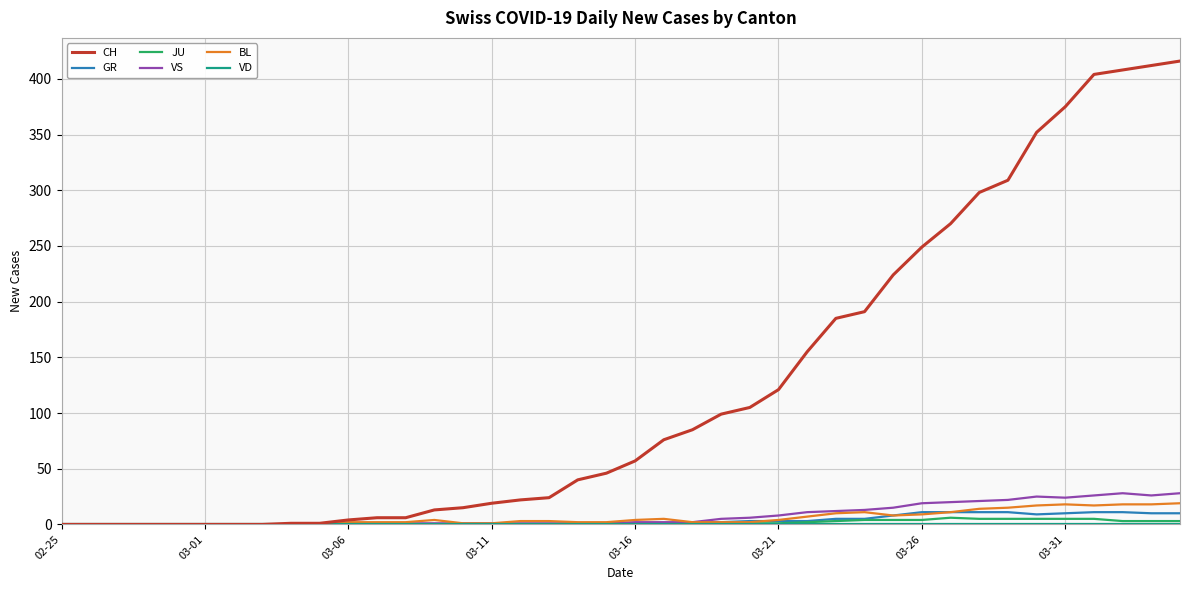

Which series has the largest total across all categories?

CH